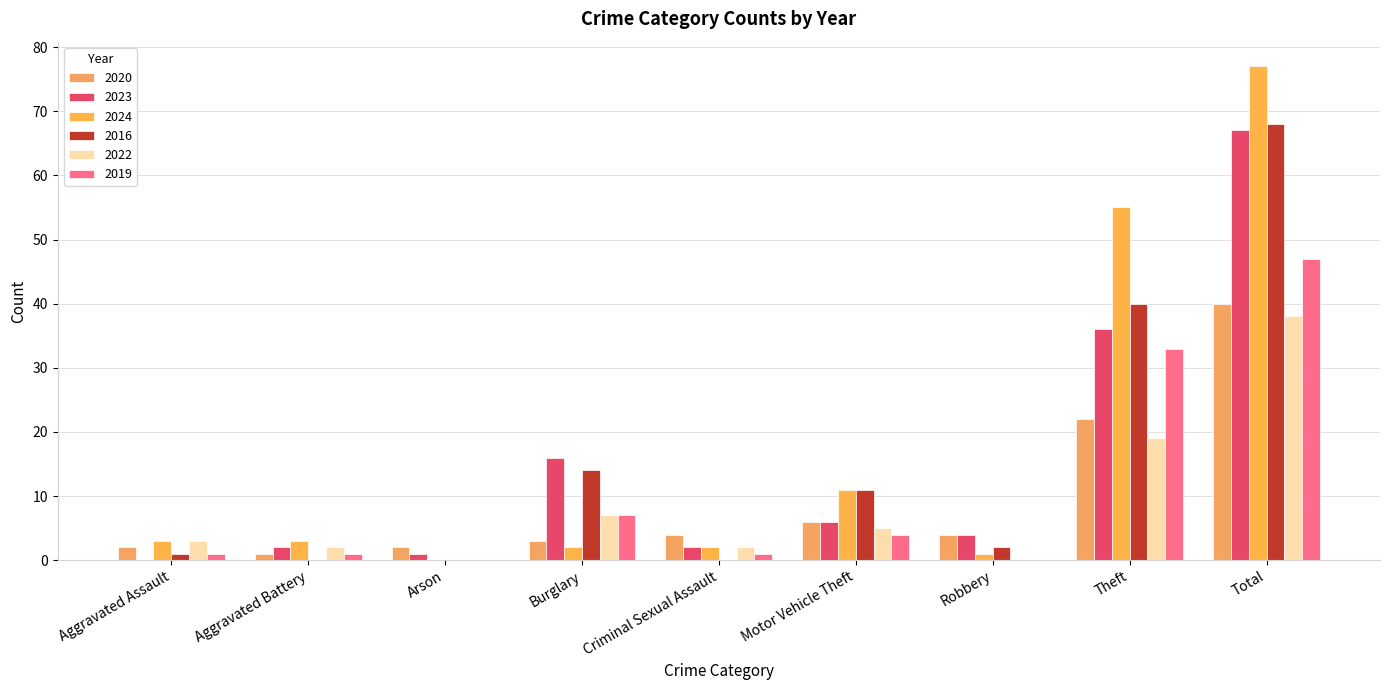

The value of 2019 at Arson is 0. True or false?

True